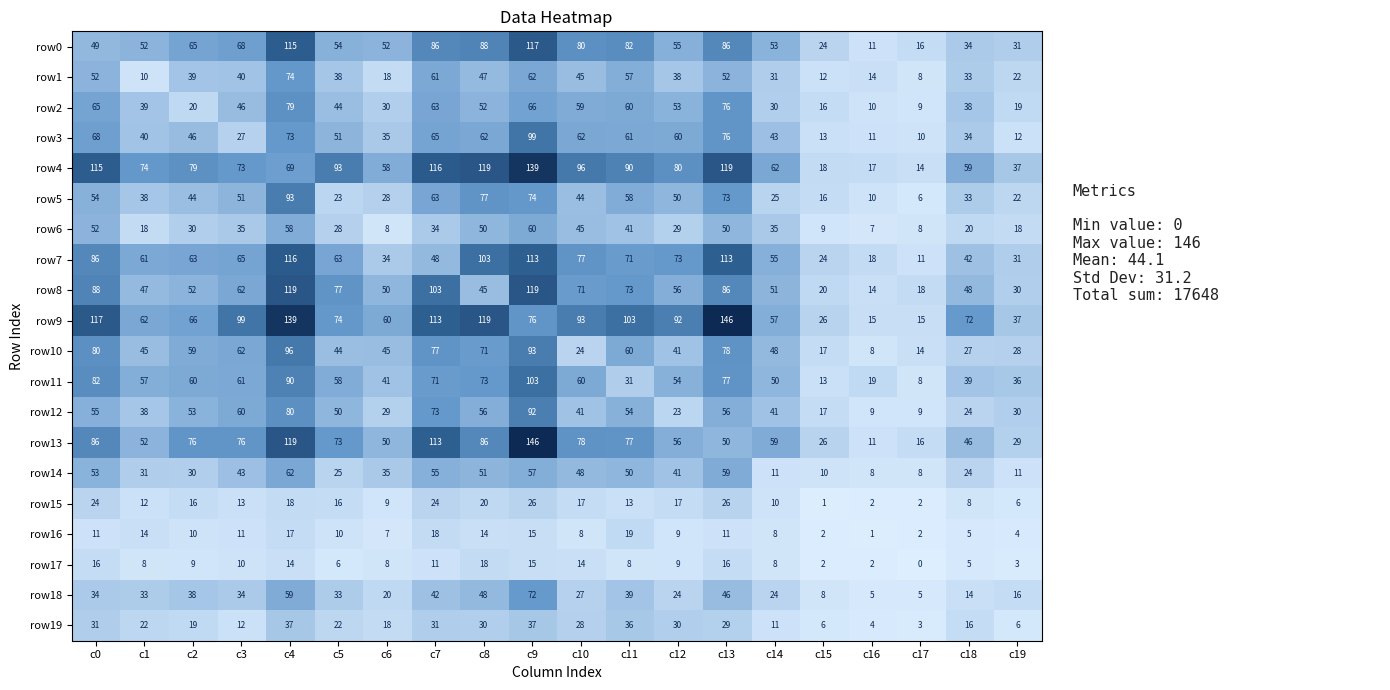

At how many categories does at least one series exceed 128?

3